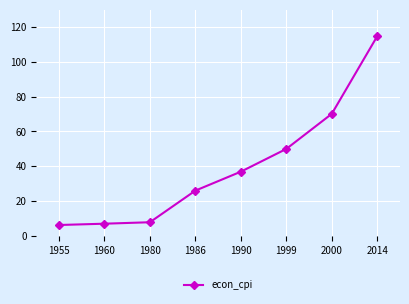

Read the value at 1986.

25.9